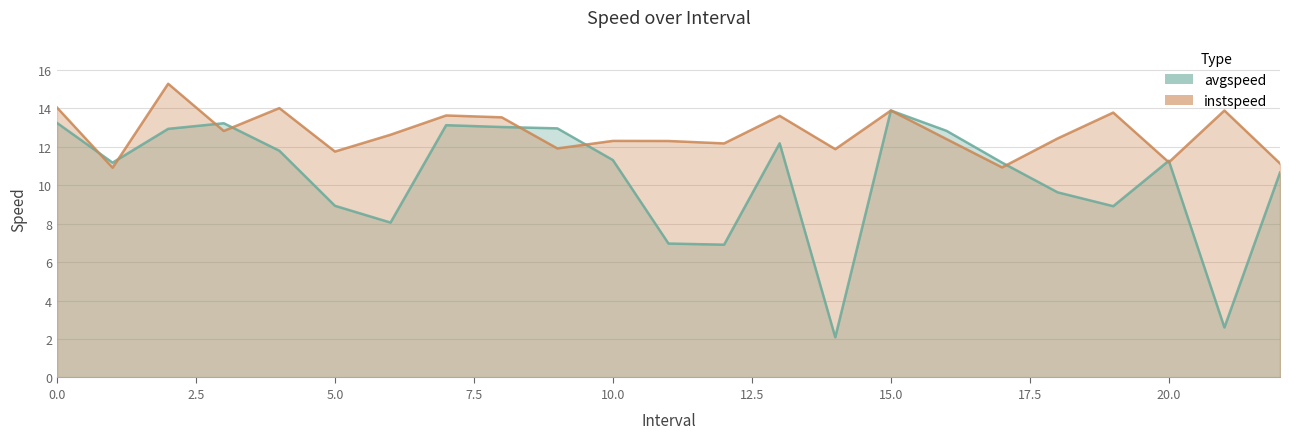

What is the label of the 15th point from the left?

14.0